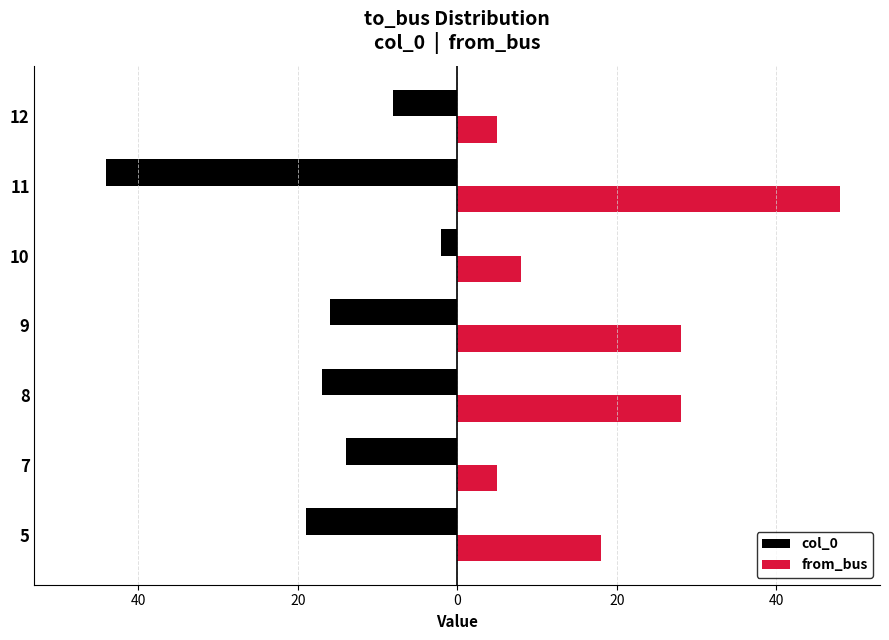

What is the value of the from_bus bar at the 3rd from the left?

28